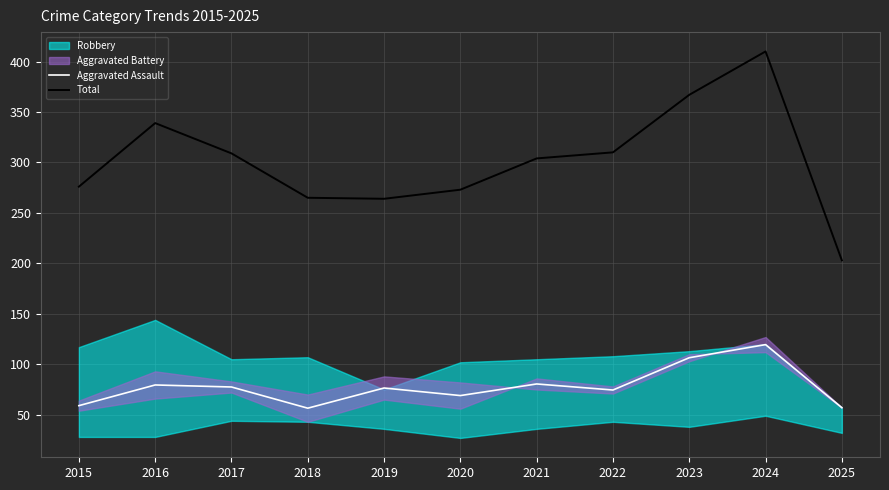

What is the approximate value of Aggravated Assault at 2021?

80.5